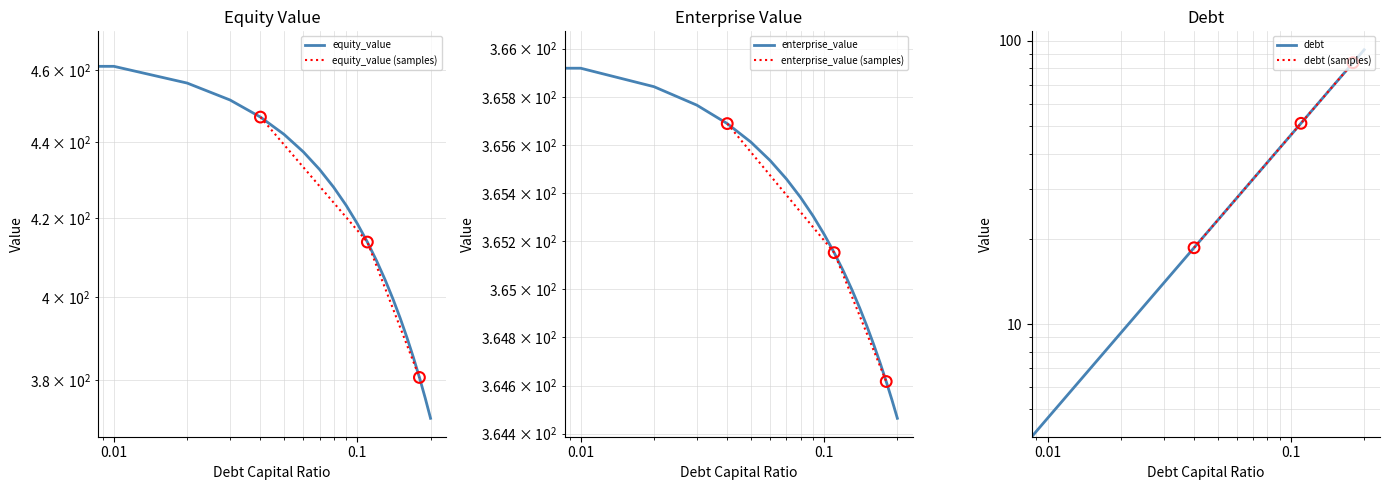

What are all the series names shown in the legend?

equity_value, enterprise_value, debt